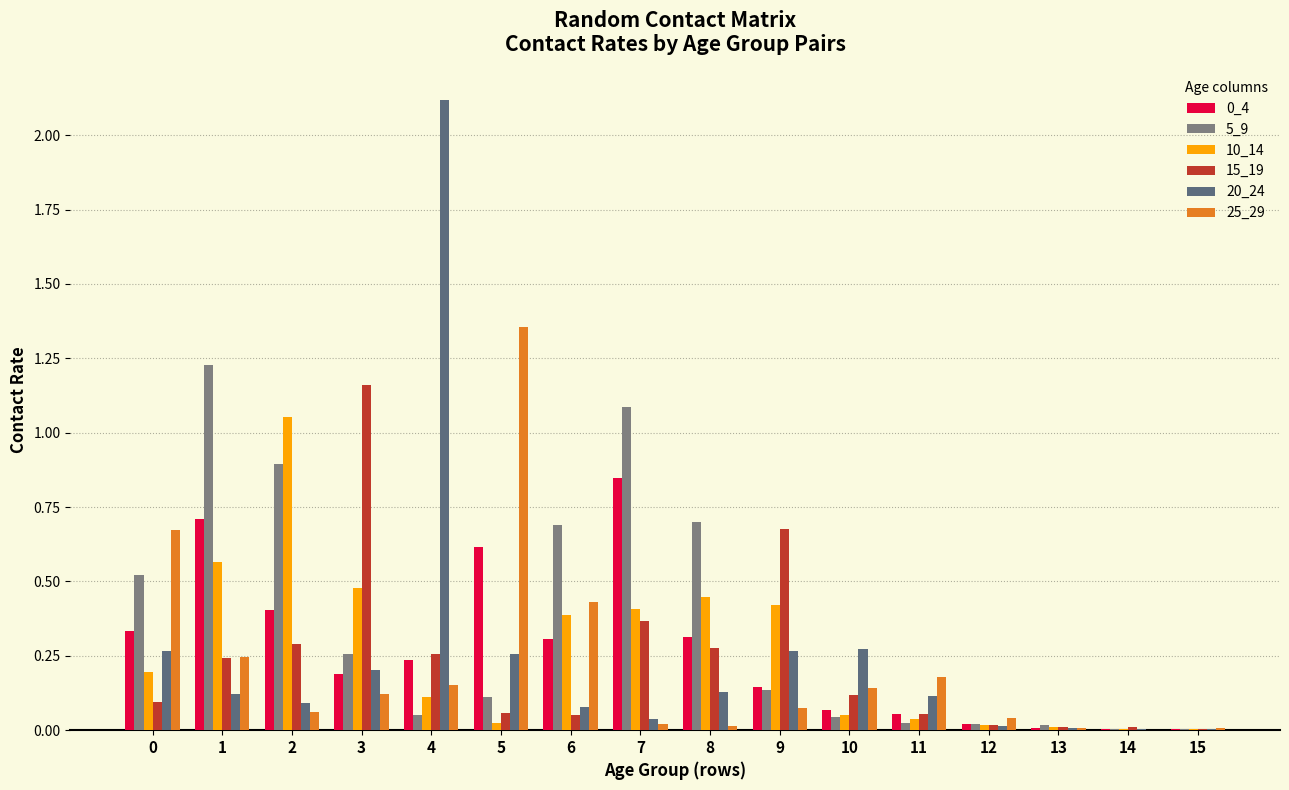

Count the number of categories in the chart.

16